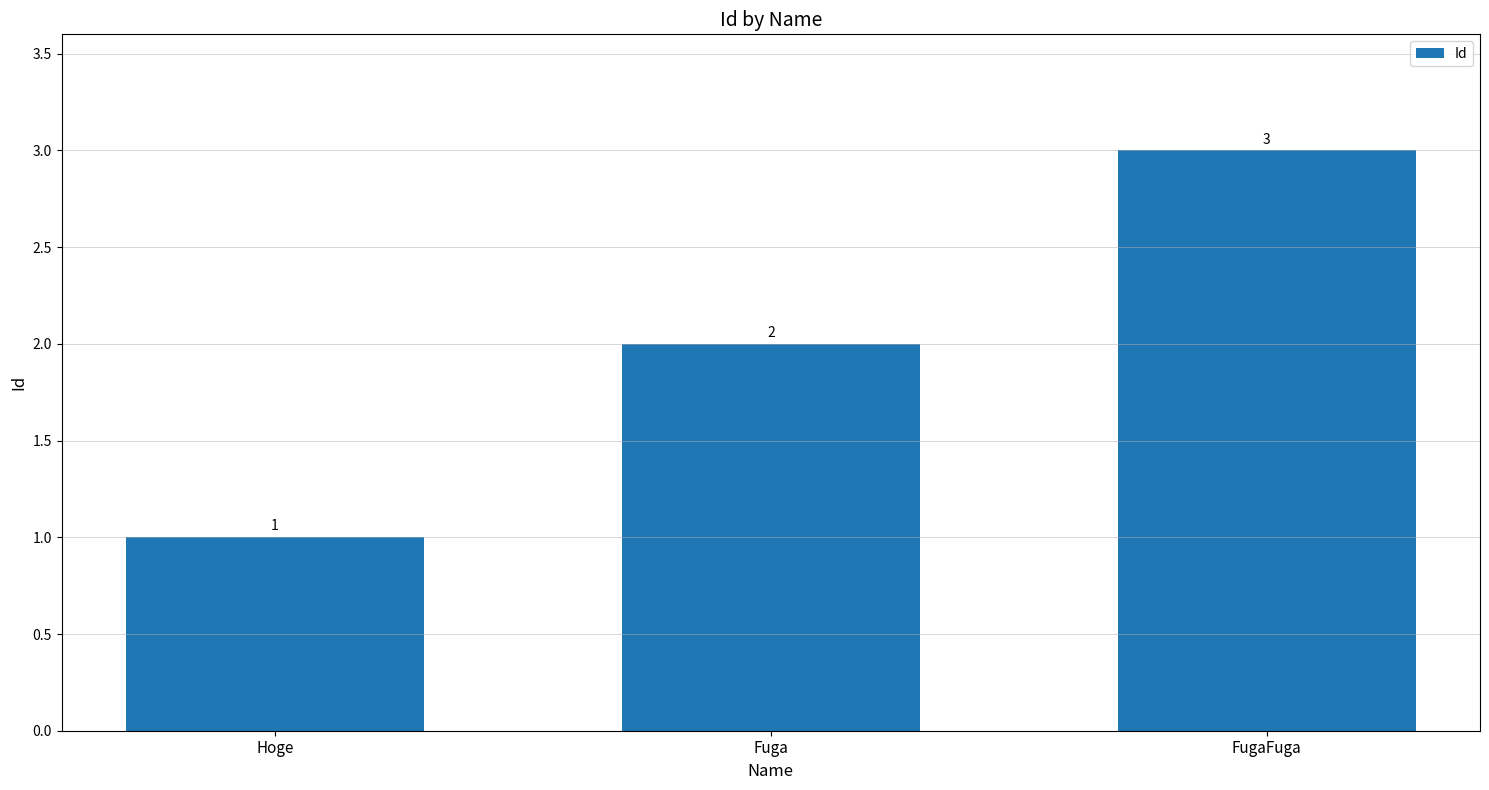

Reading left to right, what are all the values shown in this chart?

Hoge=1	Fuga=2	FugaFuga=3